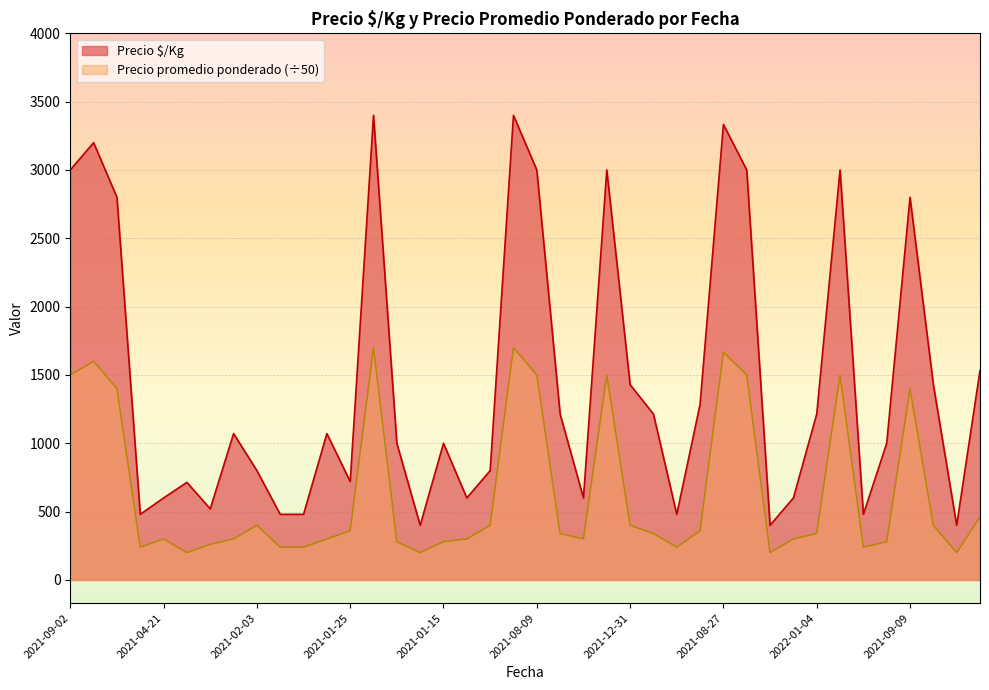

List the series in order of their overall mean, highest first.

Precio $/Kg, Precio promedio ponderado (÷50)